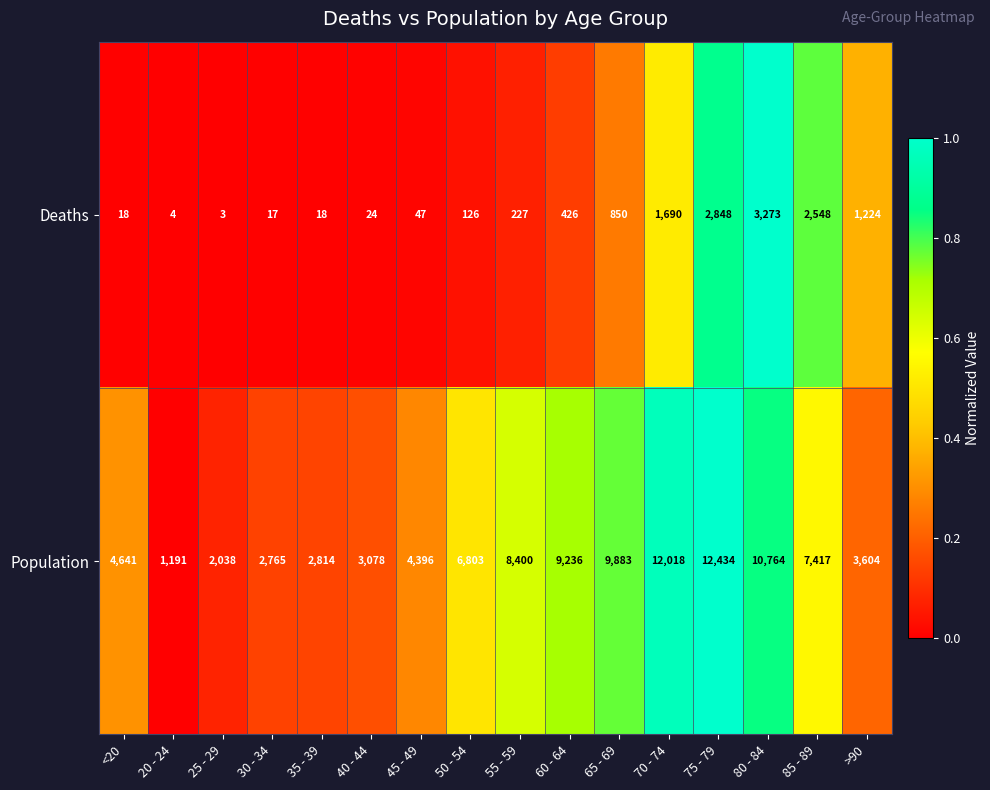

List the series in order of their peak value, highest first.

Population, Deaths